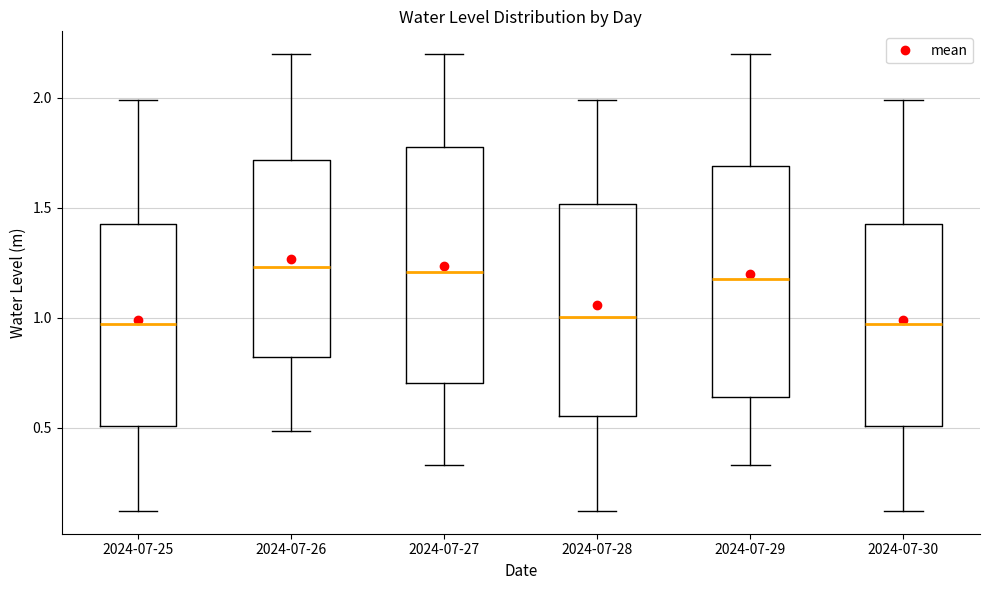

Where does the lower whisker of the box for 2024-07-30 end on the y-axis? The values are not printed on the chart, so give them approximately, as read against the axis.

0.10